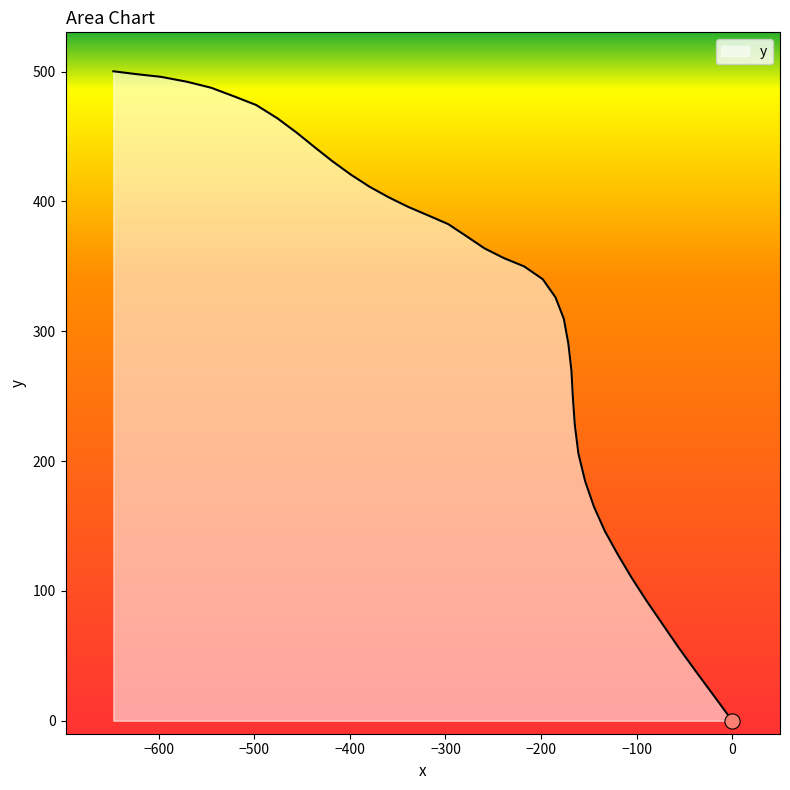

What is the maximum value shown in the chart?

500.3